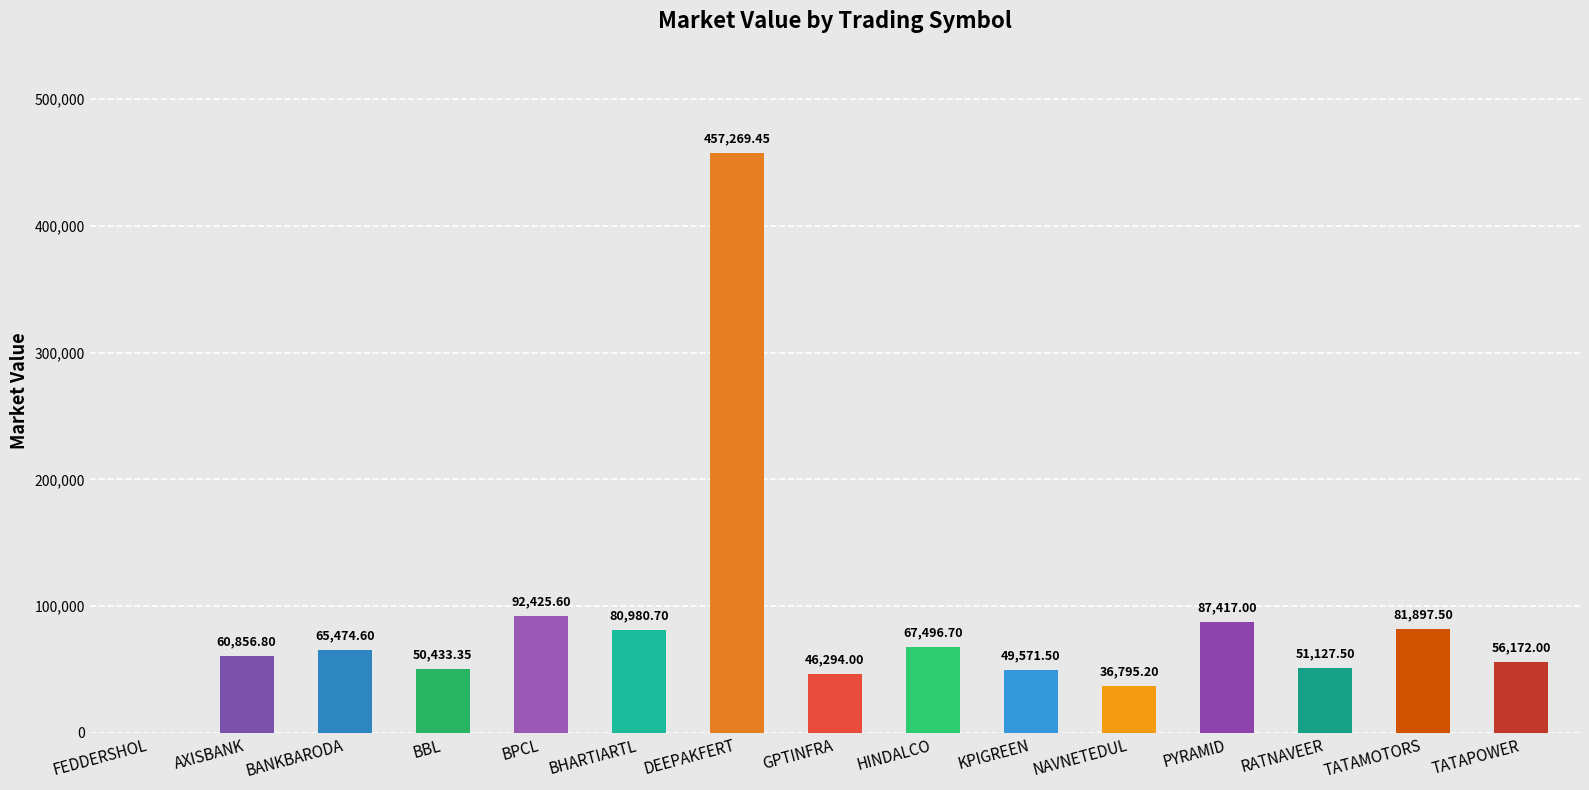

What is the sum of the values at BBL and DEEPAKFERT?

507702.8